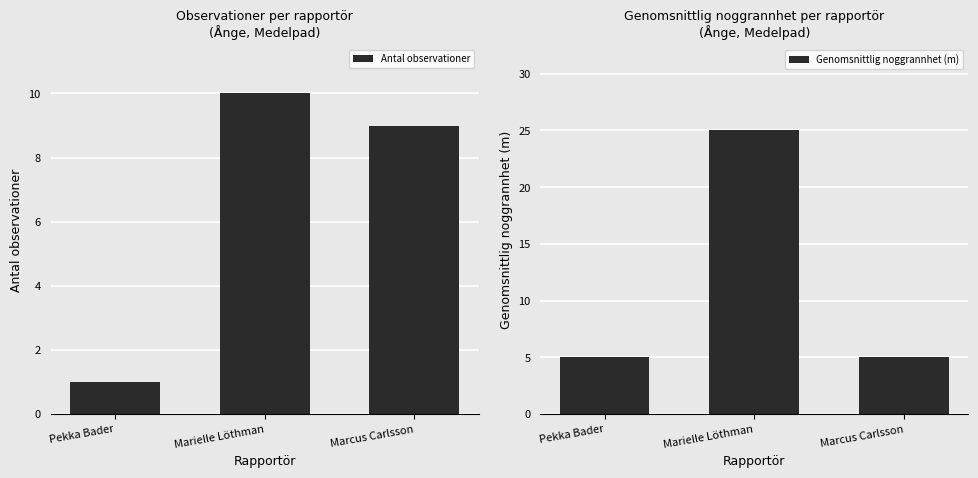

What position from the left is Marcus Carlsson?

3